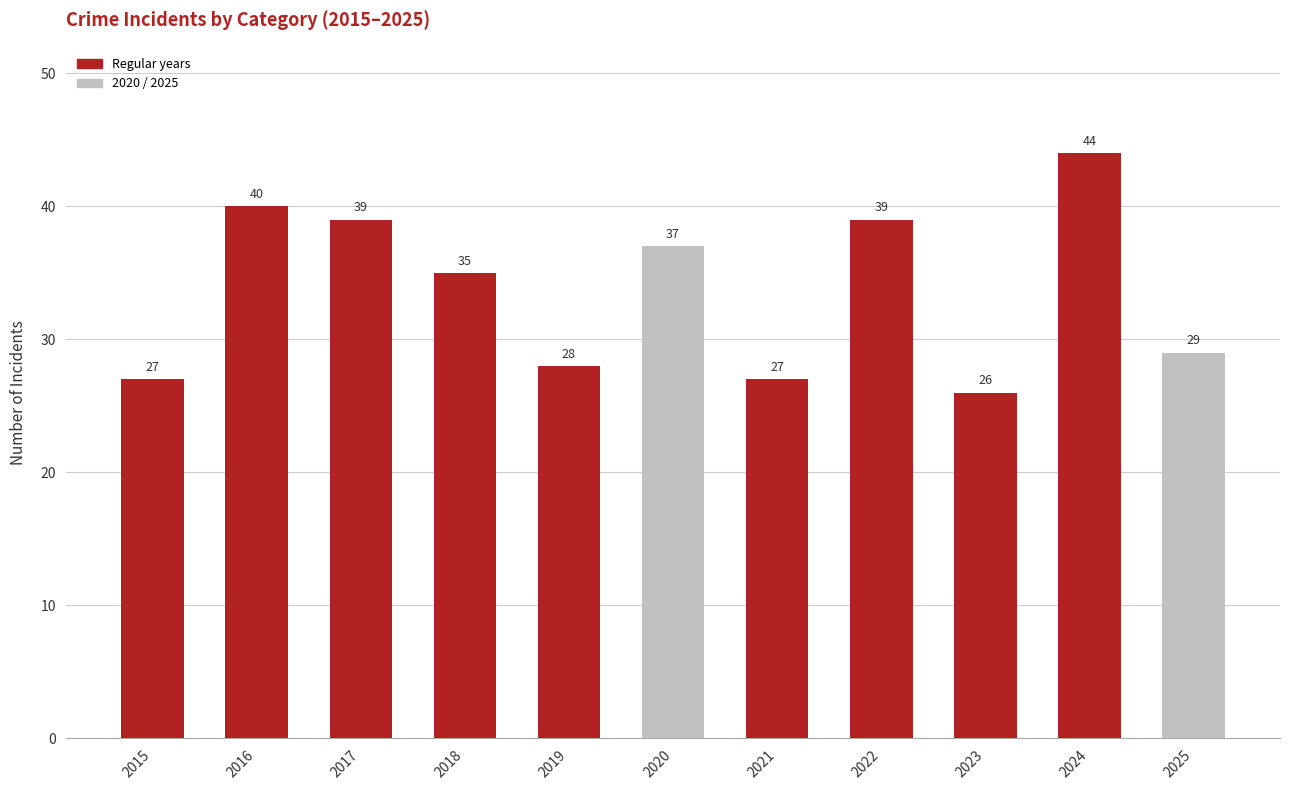

What is the value of the 5th bar from the left?

28